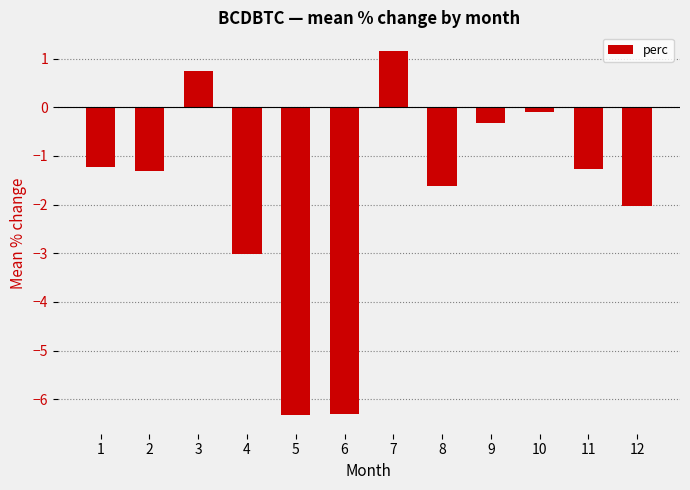

What is the value of the 6th bar from the left?

-6.3